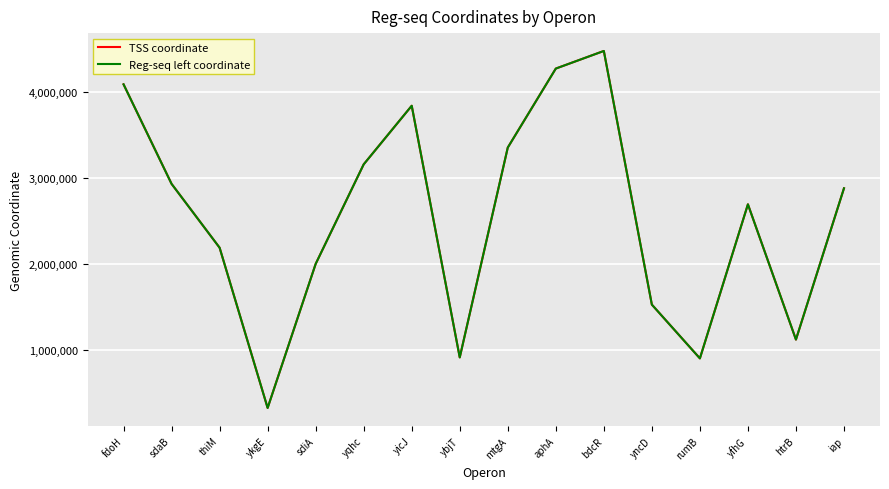

What value does the TSS coordinate series have at yicJ, to the nearest 100?

3836700